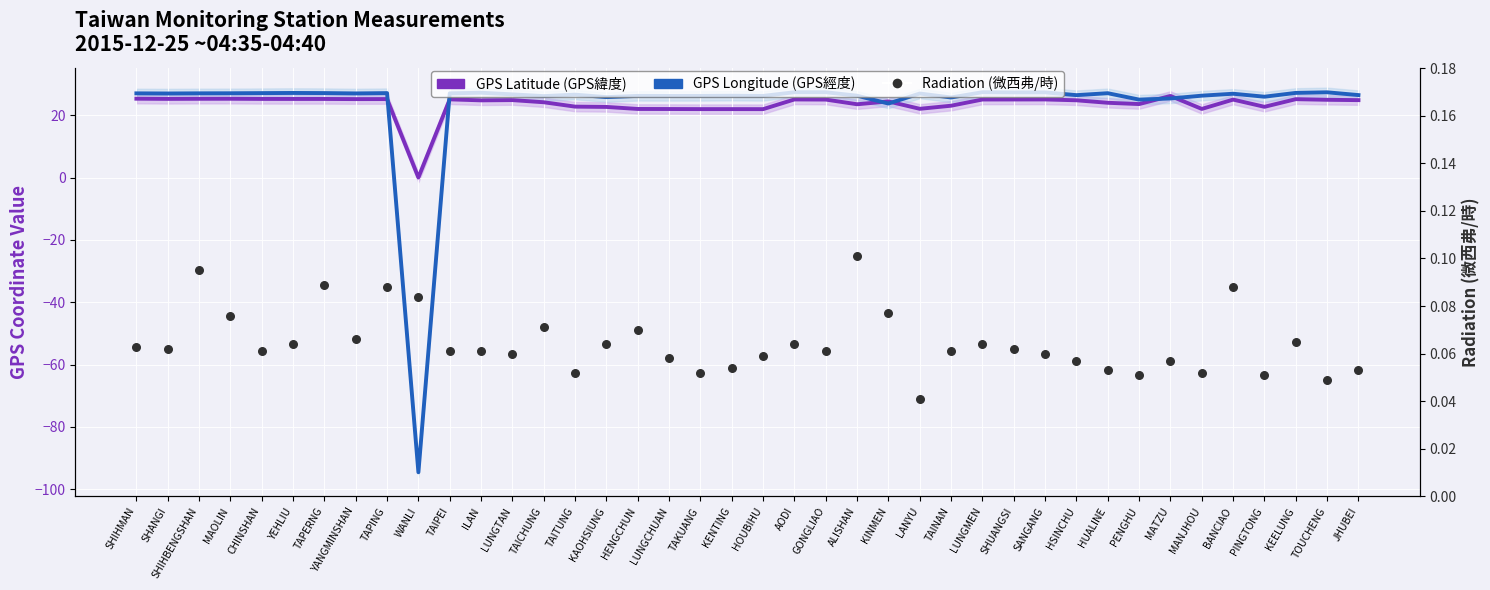

Which series contains the lowest Y value?

GPS Longitude (GPS經度, shifted)